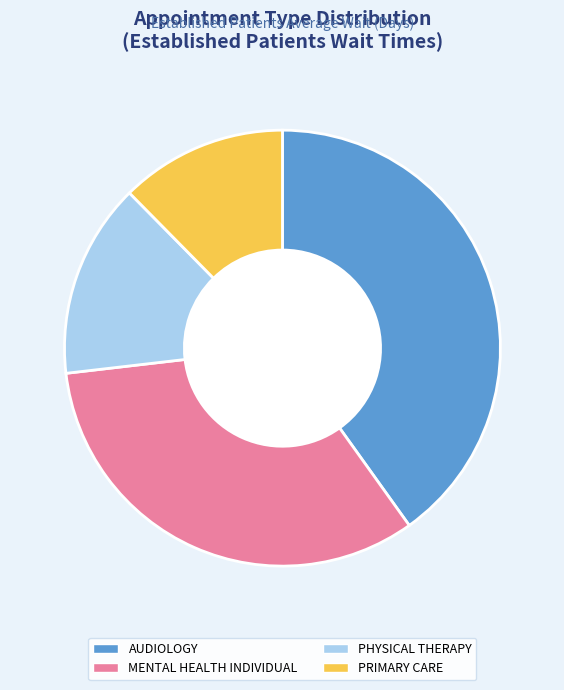

Do PRIMARY CARE and MENTAL HEALTH INDIVIDUAL together represent more than half of the pie?

No